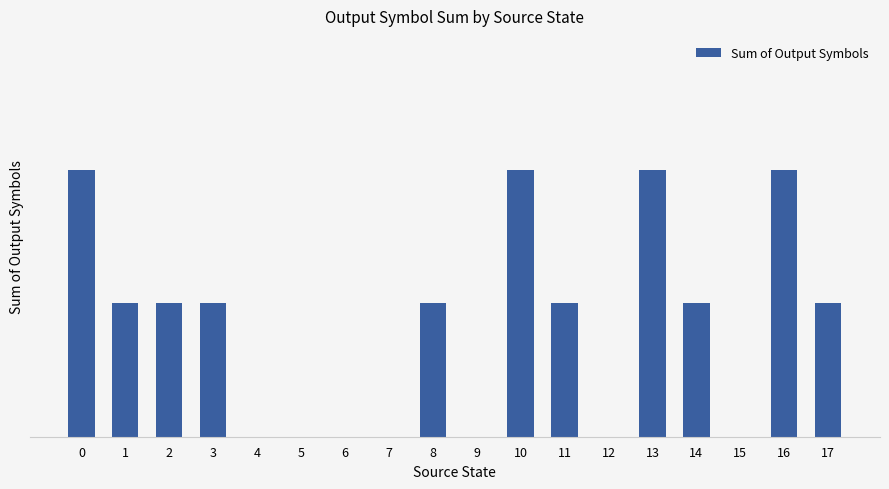

List the labels in order of value, smallest first.

4, 5, 6, 7, 9, 12, 15, 1, 2, 3, 8, 11, 14, 17, 0, 10, 13, 16